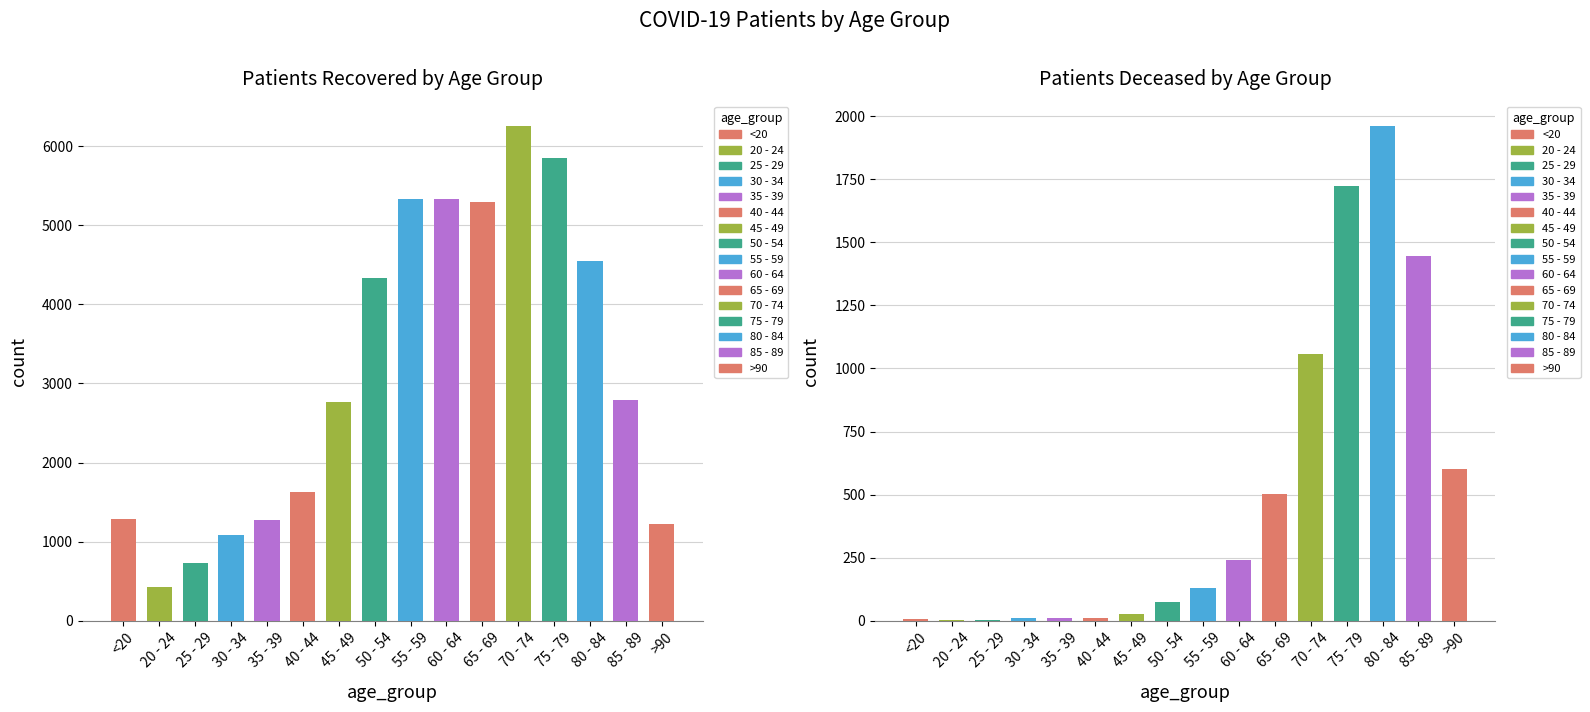

Rank the series at 85 - 89 from lowest to highest value.

patients_deceased, patients_recovered